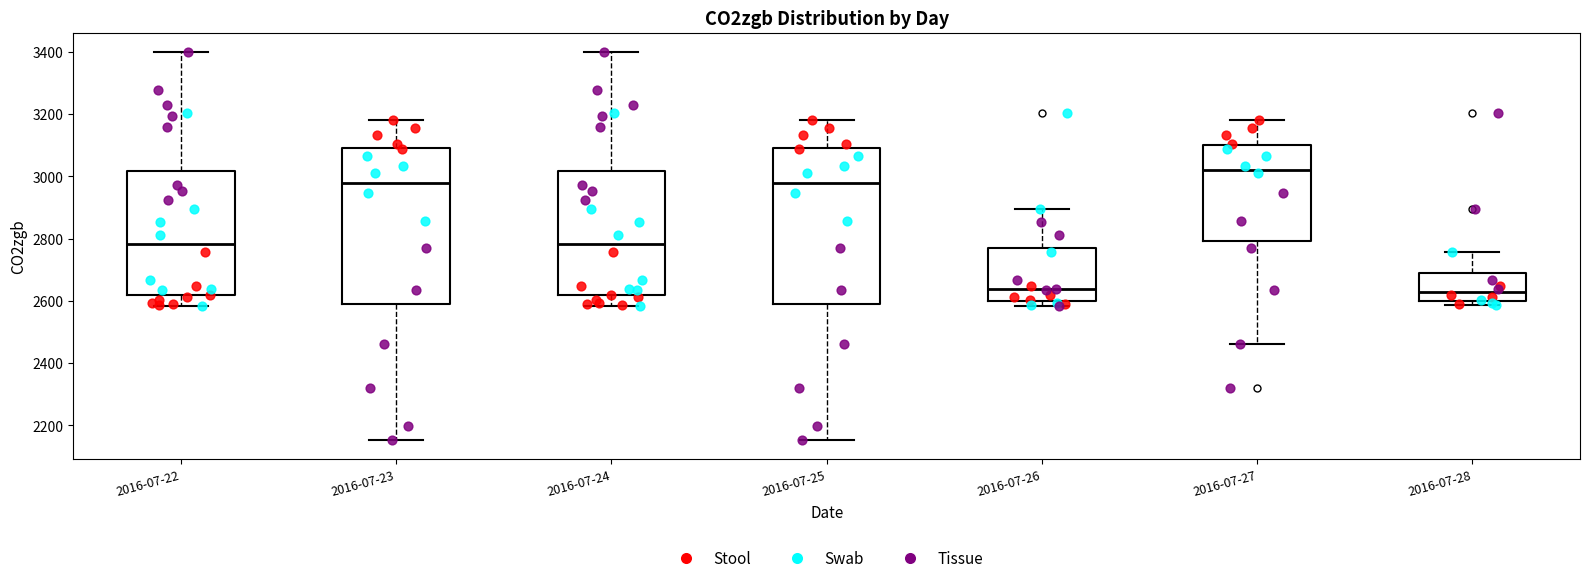

Reading left to right, read every box against the y-axis: the position of its median line, the range the box covers, and the ends of its whiskers. The values are not printed on the chart, so give them approximately, as read against the axis.

2016-07-22: median 2780, box 2620 to 3020, whiskers 2580 to 3400
2016-07-23: median 2980, box 2600 to 3100, whiskers 2160 to 3180
2016-07-24: median 2780, box 2620 to 3020, whiskers 2580 to 3400
2016-07-25: median 2980, box 2600 to 3100, whiskers 2160 to 3180
2016-07-26: median 2640, box 2600 to 2760, whiskers 2580 to 2900
2016-07-27: median 3020, box 2800 to 3100, whiskers 2460 to 3180
2016-07-28: median 2620, box 2600 to 2700, whiskers 2580 to 2760